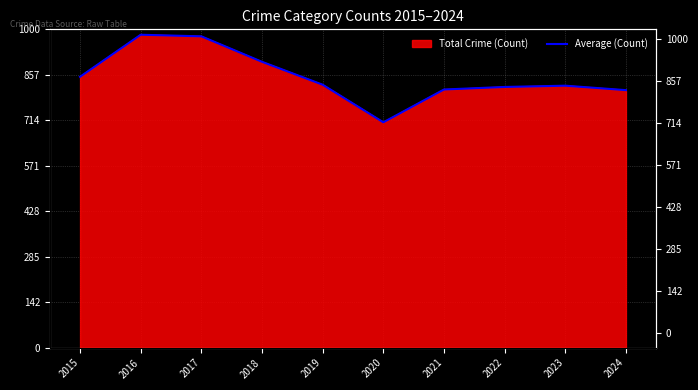

Rank the categories by value from lowest to highest.

2020, 2024, 2021, 2022, 2023, 2019, 2015, 2018, 2017, 2016